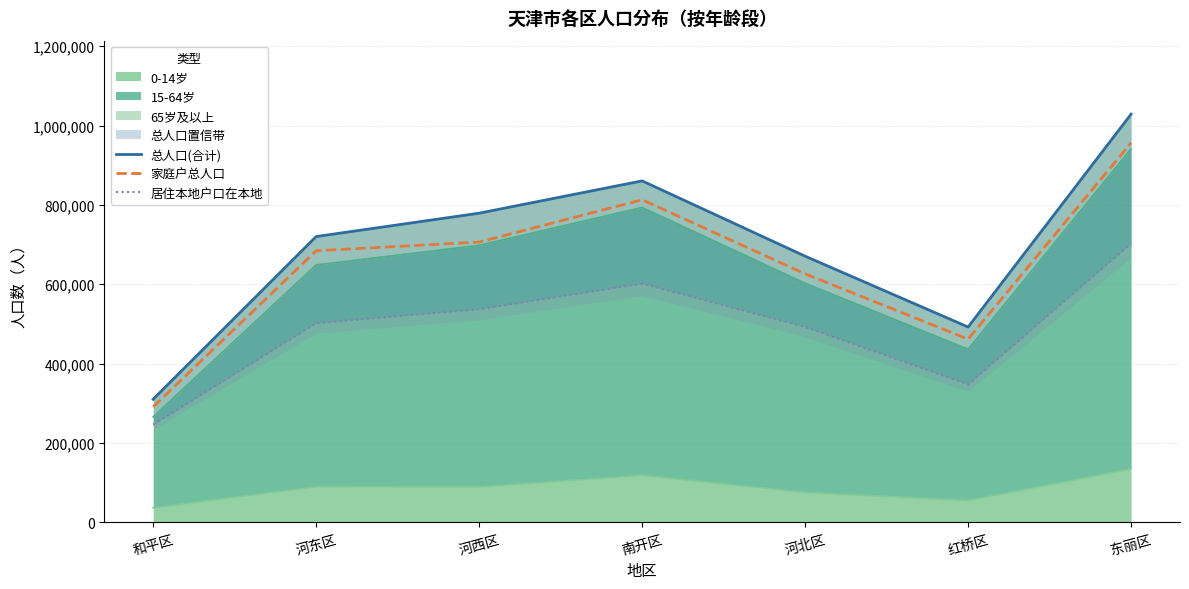

What is the lowest value of the 家庭户总人口 series?

291210